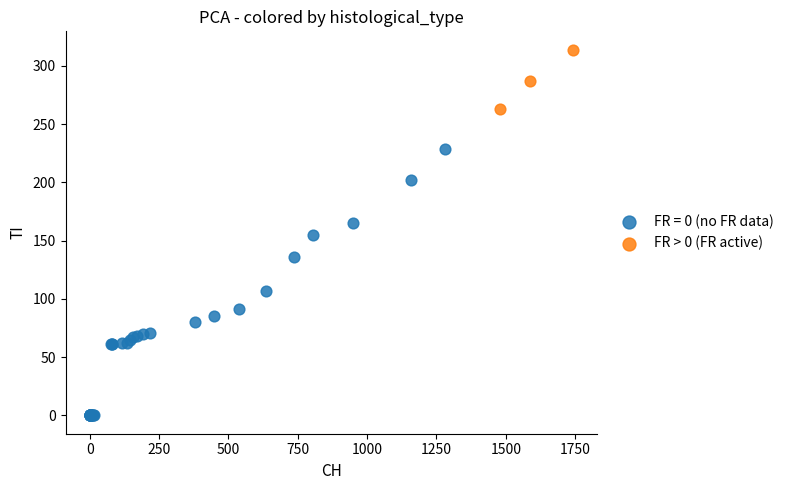

Which series has the largest Y range (max minus min)?

FR = 0 (no FR data)